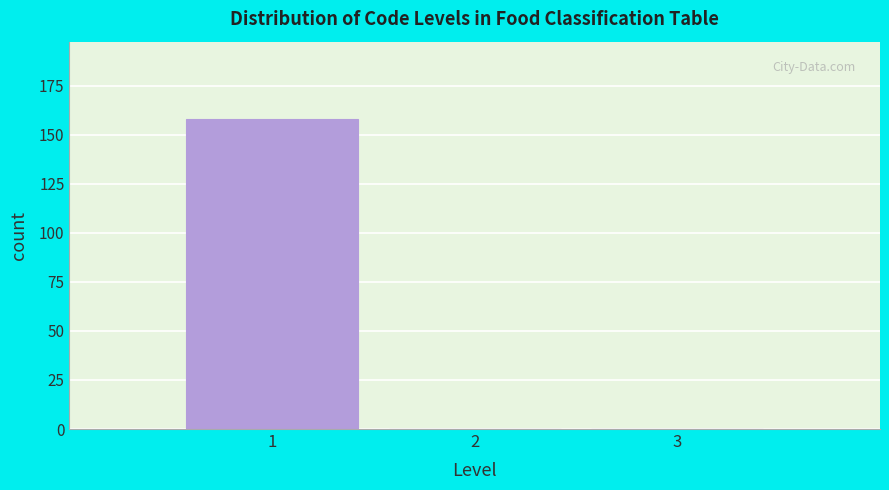

Reading left to right, transcribe this chart: for each bar, give the range it covers on the x-axis and its height. The values are not printed on the chart, so give them approximately, as read against the axis.

0.5 to 1.5: 160
1.5 to 2.5: 0
2.5 to 3.5: 0